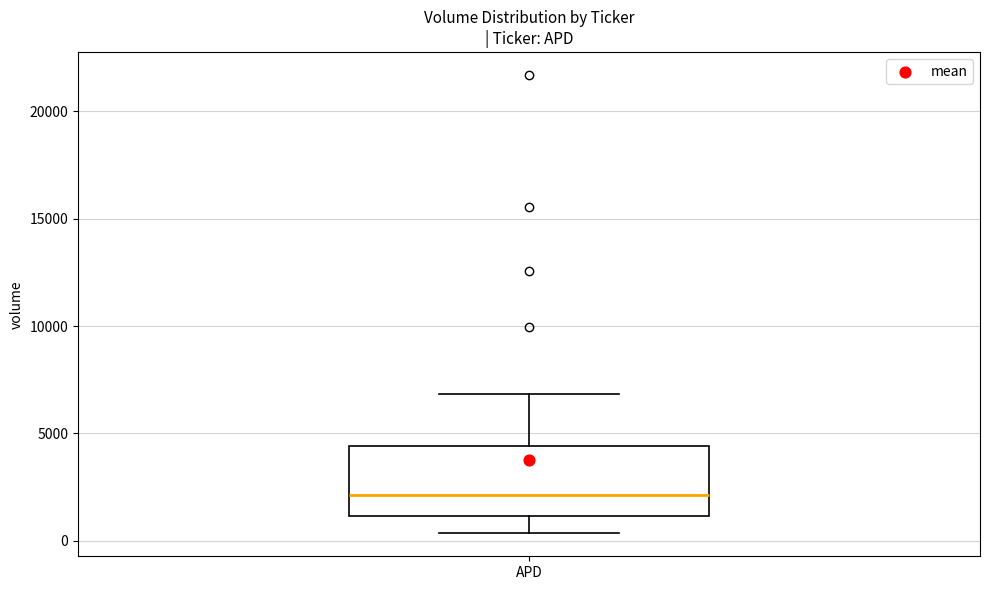

Transcribe this box plot: give where the median line is, the range the box spans, and where the two whiskers end, as read against the y-axis. The values are not printed on the chart, so give them approximately, as read against the axis.

median 2000, box 1000 to 4500, whiskers 500 to 7000